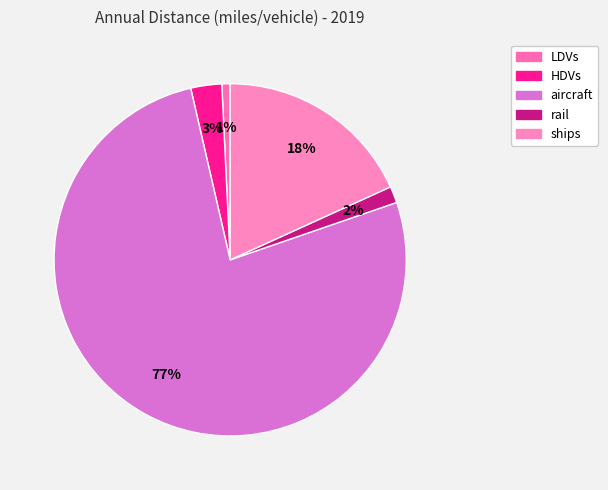

To the nearest percent, what percentage of the pie is rail?

2%